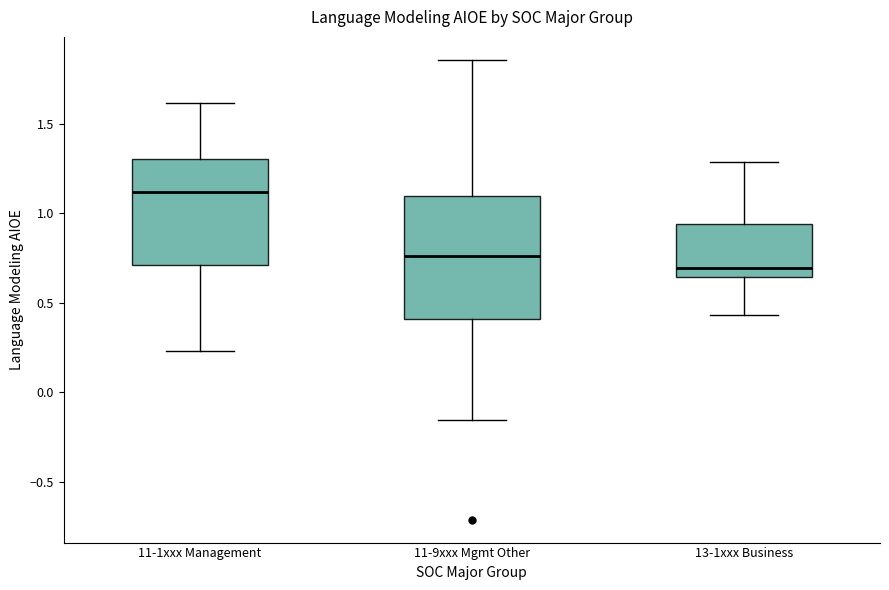

Where does the upper whisker of the box for 13-1xxx Business end on the y-axis? The values are not printed on the chart, so give them approximately, as read against the axis.

1.30